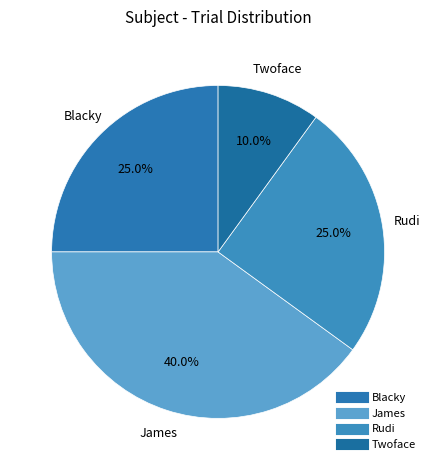

Which slice is the smallest?

Twoface